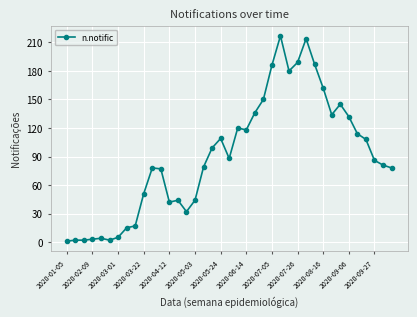

What is the difference between the second highest and second lowest values?

212